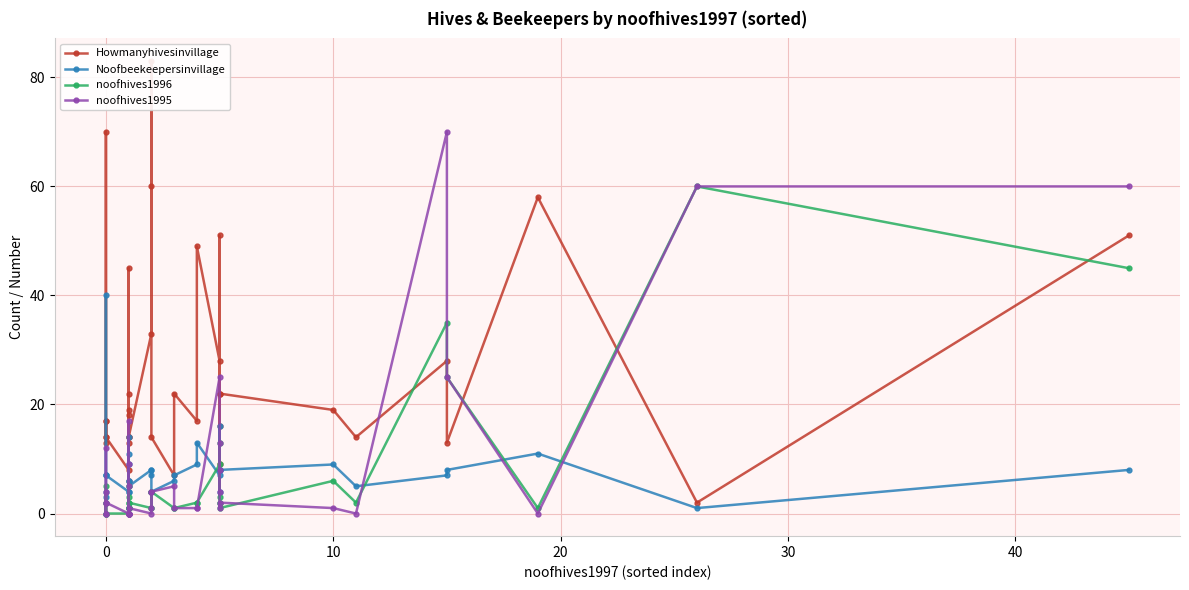

How many values in the noofhives1996 series exceed 2?

13